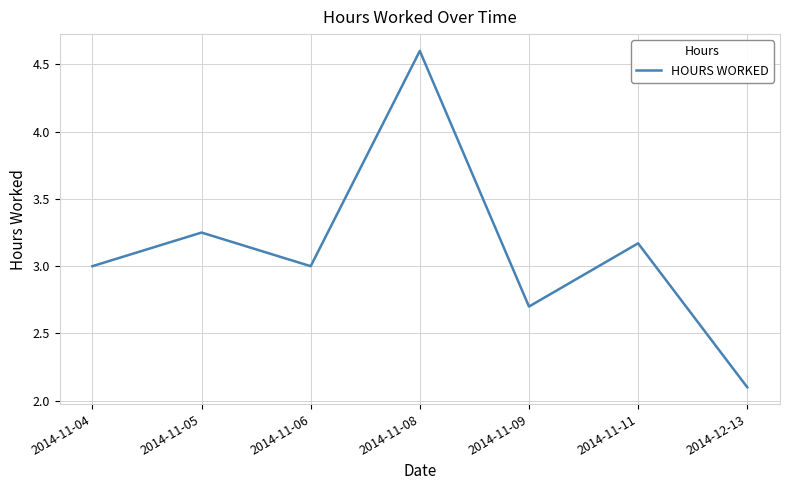

What is the smallest value displayed?

2.1